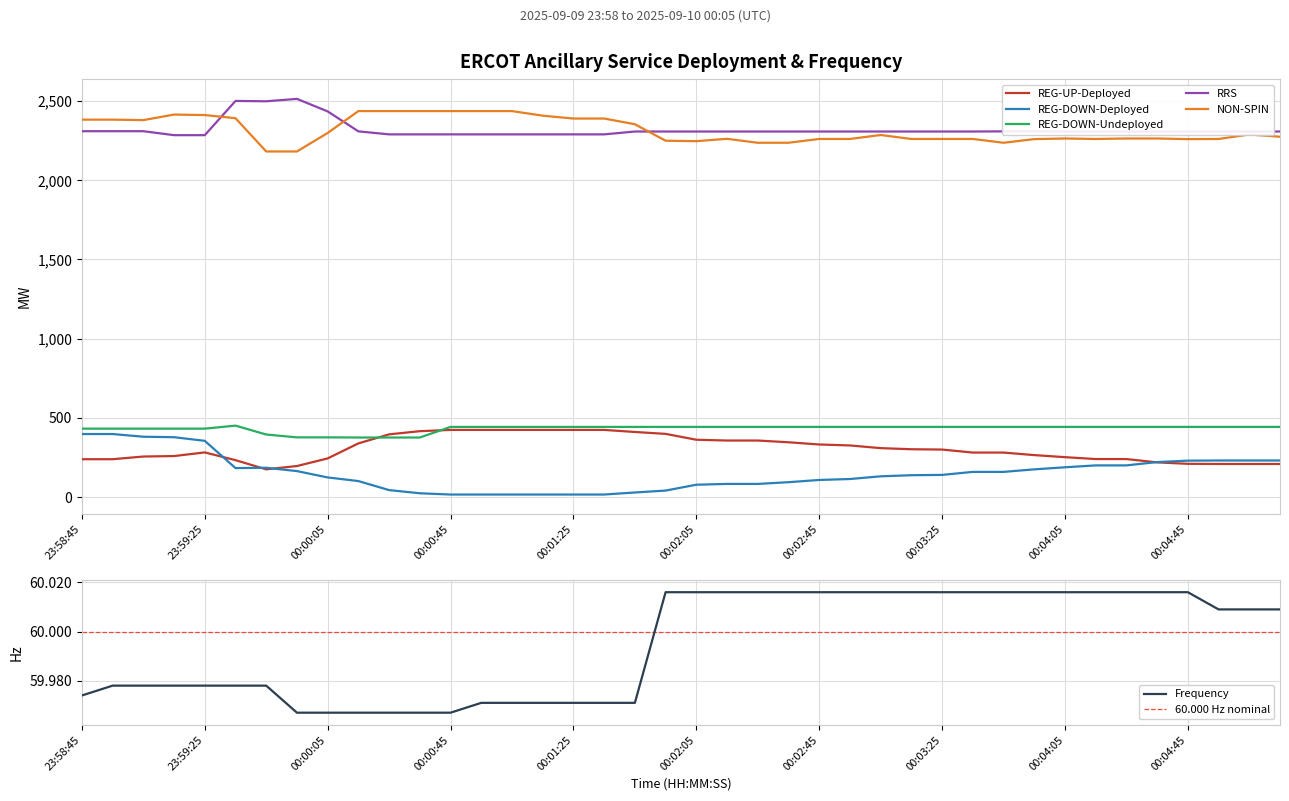

The REG-DOWN-Undeployed series shows 132.2 at 23:58:53. True or false?

False